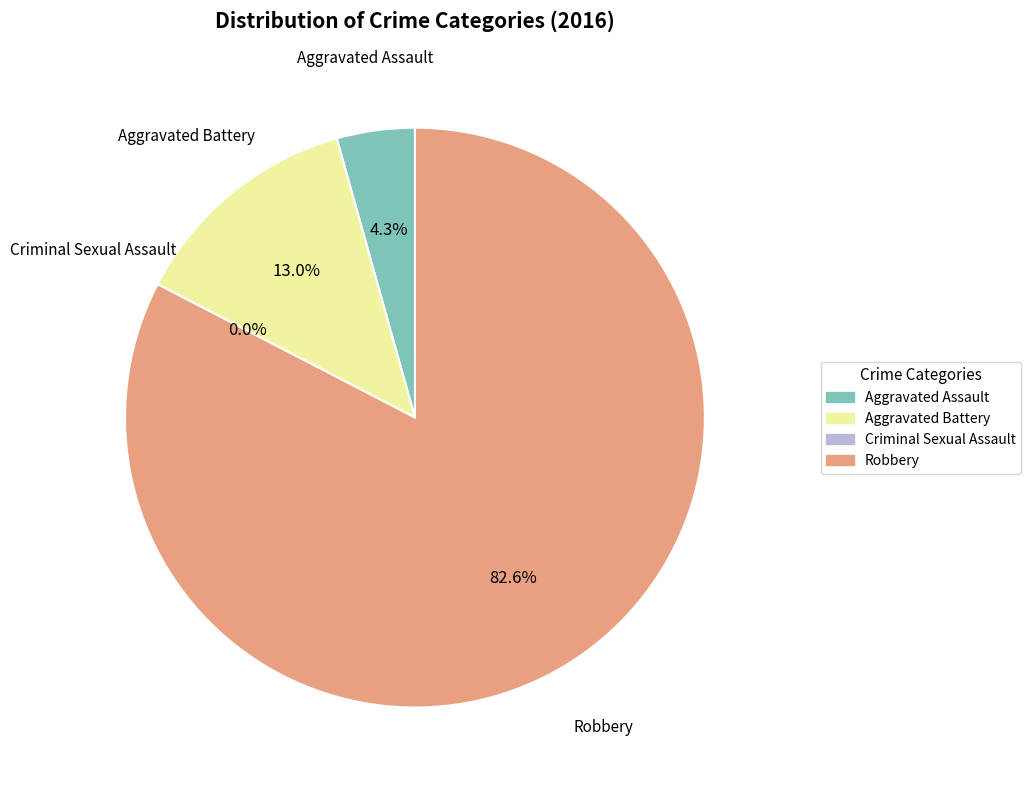

How many slices are in this pie chart?

4